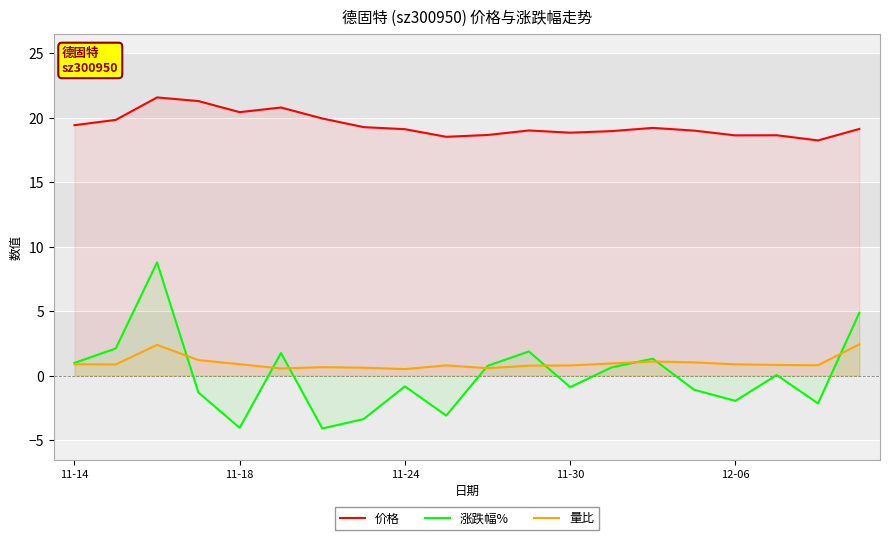

What is the average value of the 价格 series?

19.4